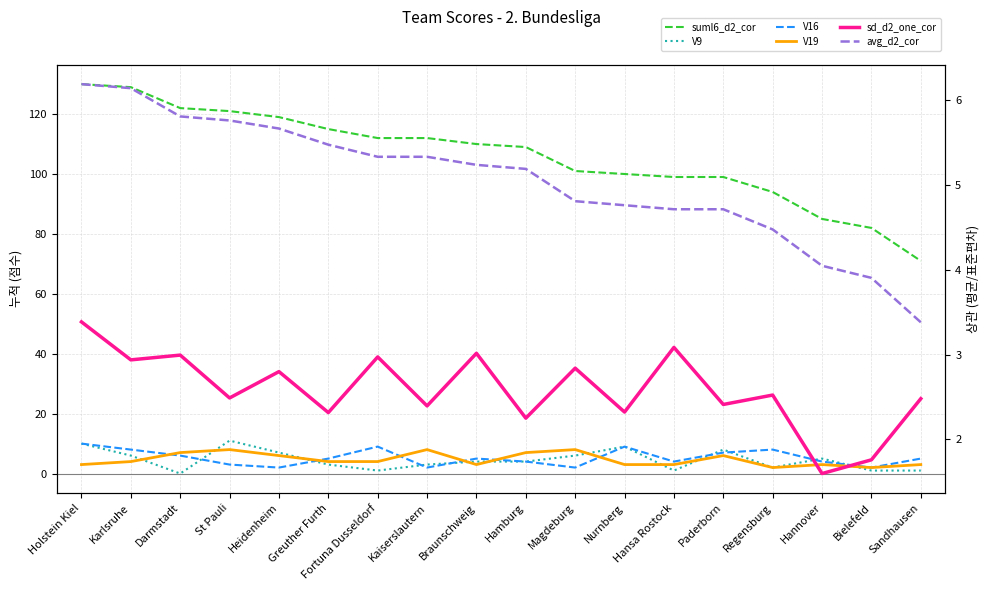

How many values in the V16 series are below 5?

8